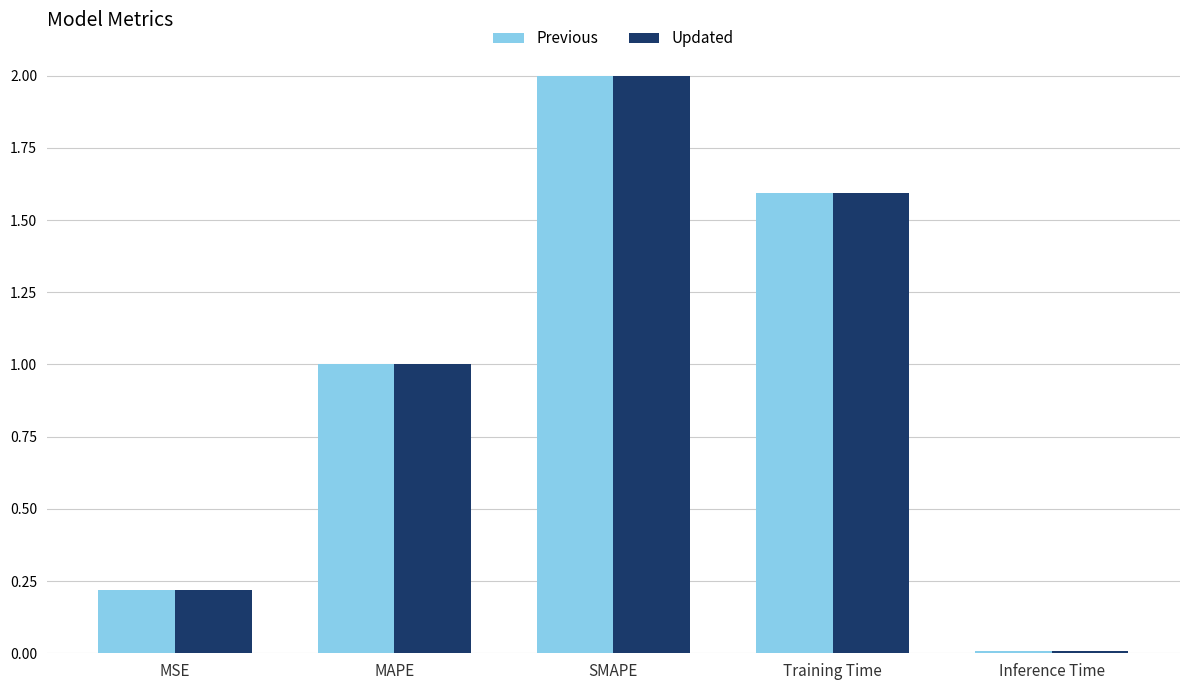

What is the total value across all series at Training Time?

3.2